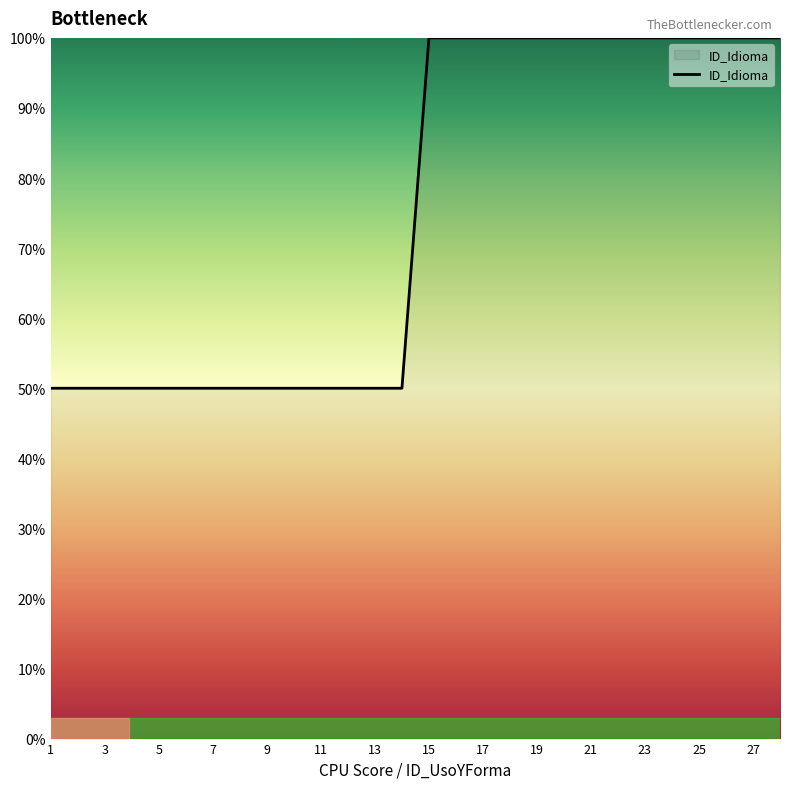

What is the difference between the maximum and minimum values?

50